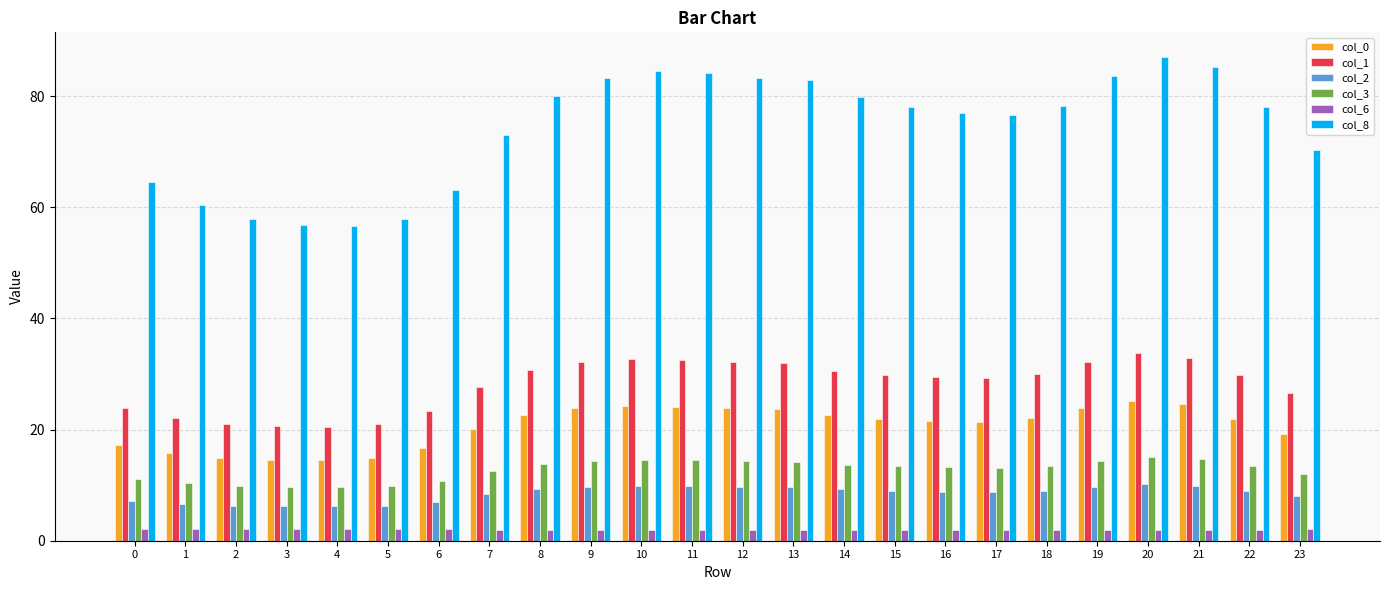

Which series has the largest range (max minus min)?

col_8